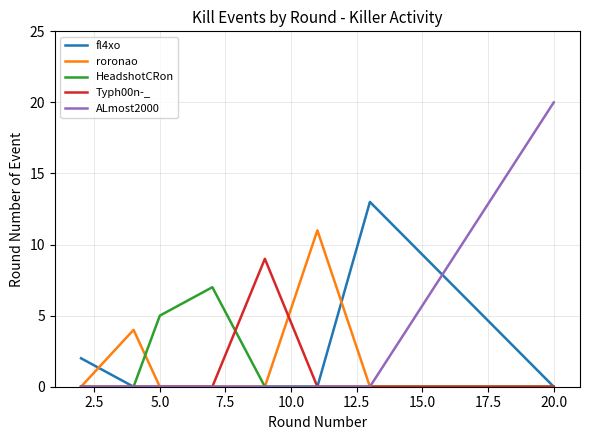

Which series has the widest spread of values?

ALmost2000